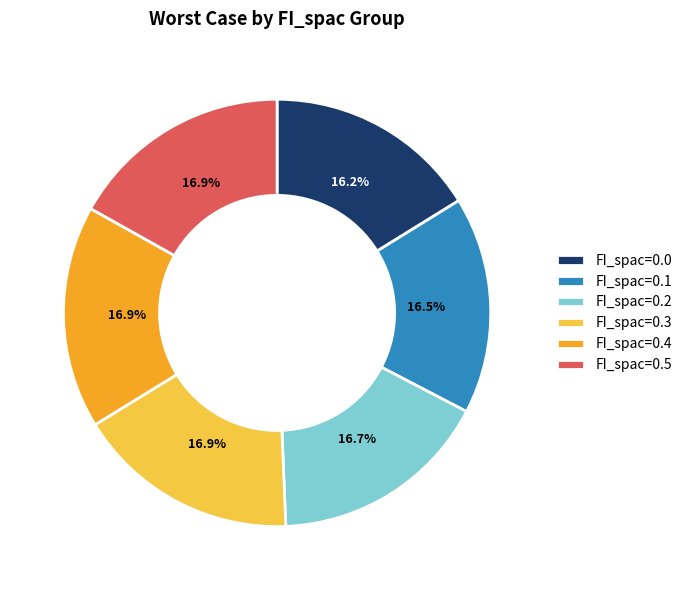

How many slices are in this pie chart?

6